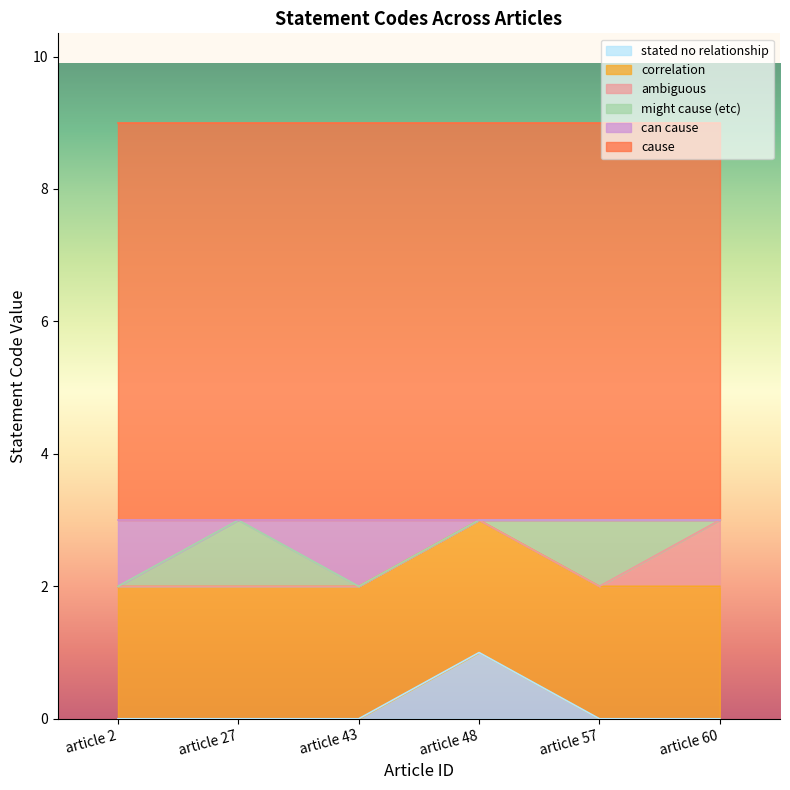

What is the spread (max minus min) of values at article 57?

6